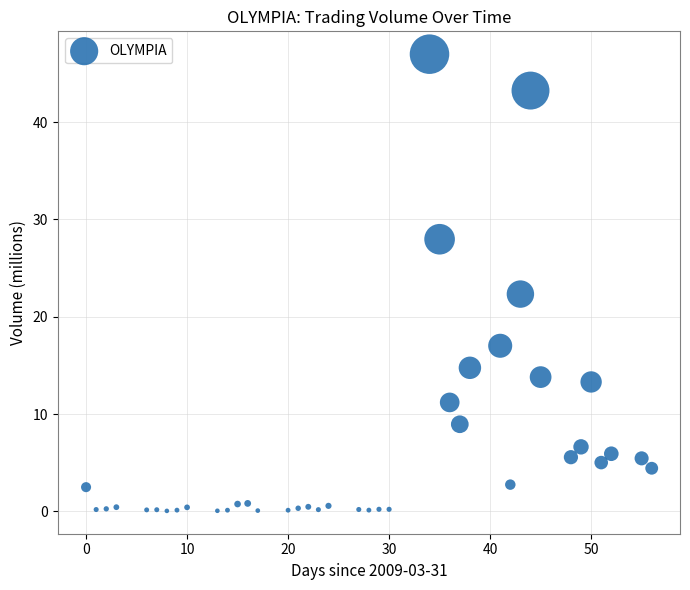

What Y value in the scatter plot is closest to 23?

22.3